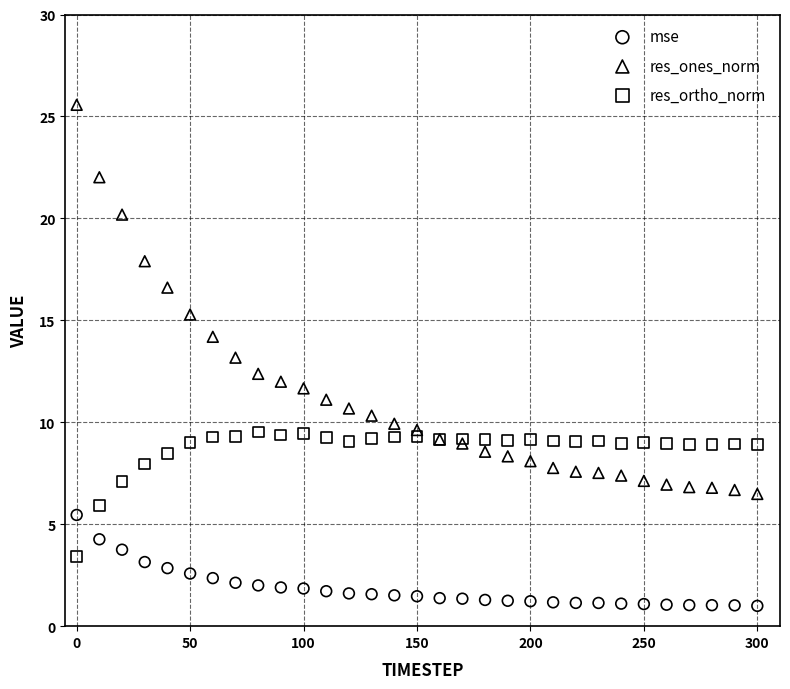

Which series reaches the minimum Y coordinate?

mse